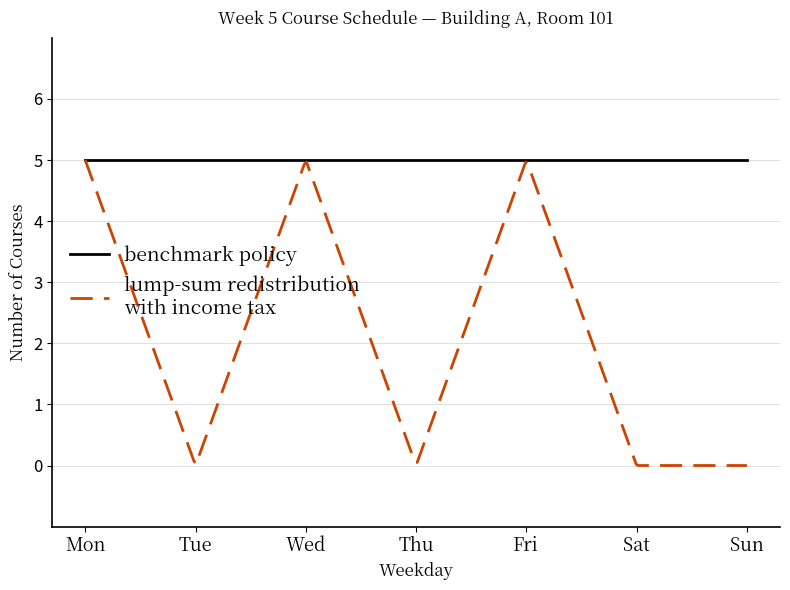

What is the total value across all series at Fri?

10